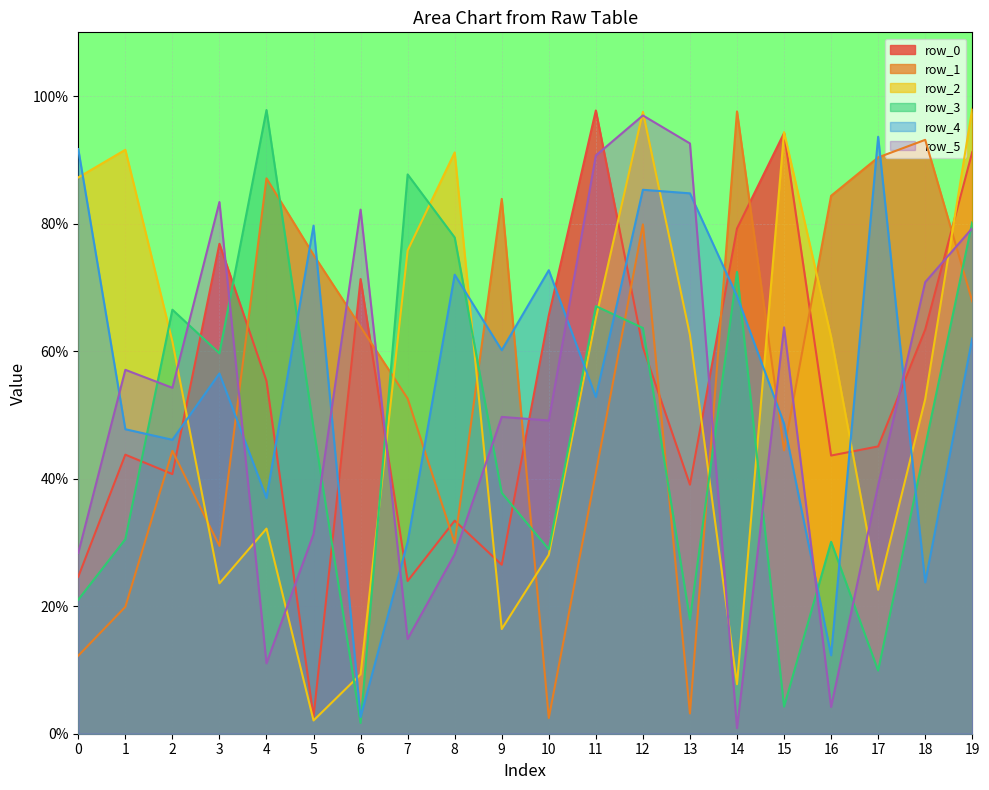

At how many categories does at least one series exceed 0?

20